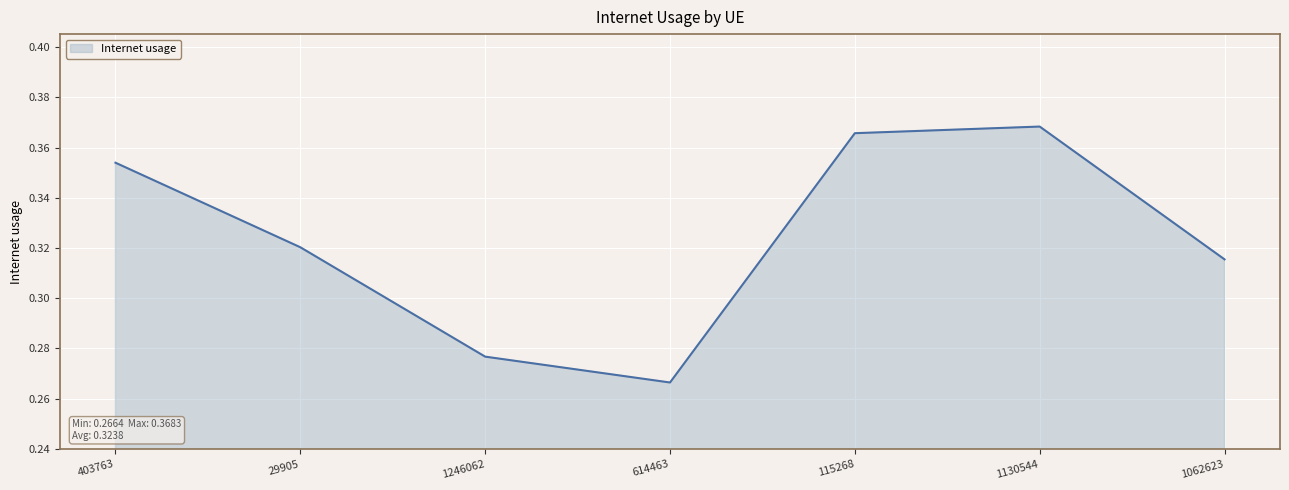

Which category has the lowest value across all series?

614463